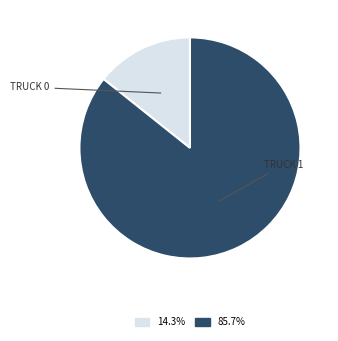

Does any single category account for the majority?

Yes